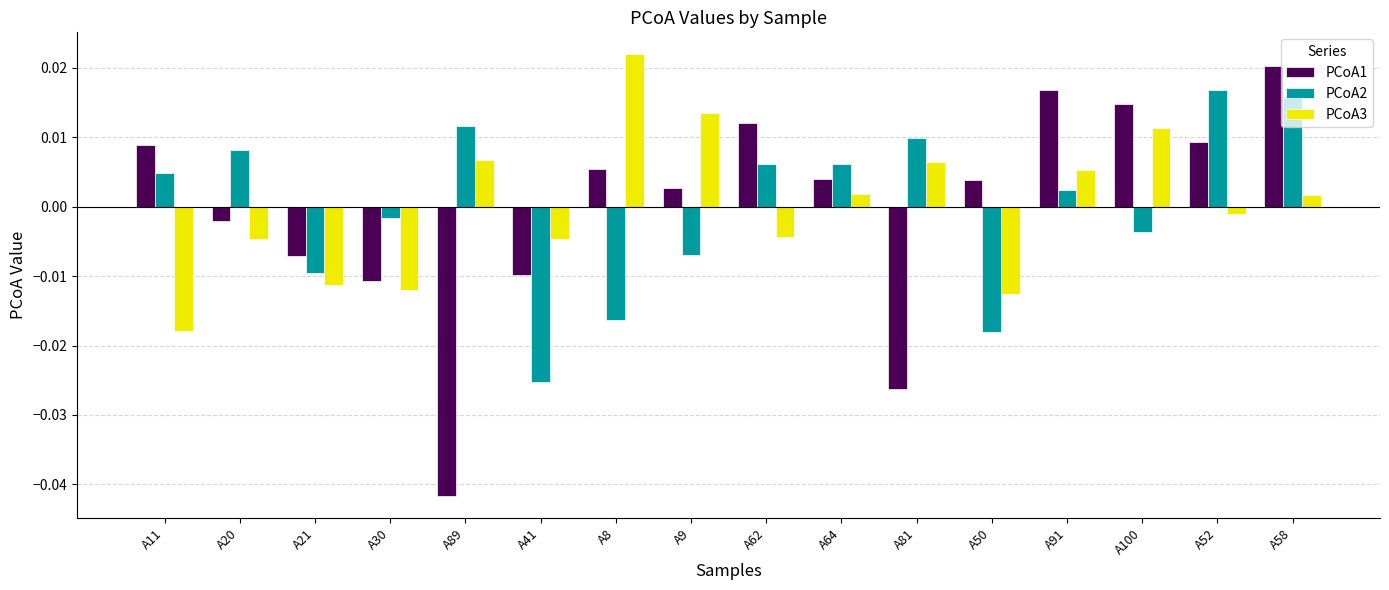

How many bars are there in each group?

3